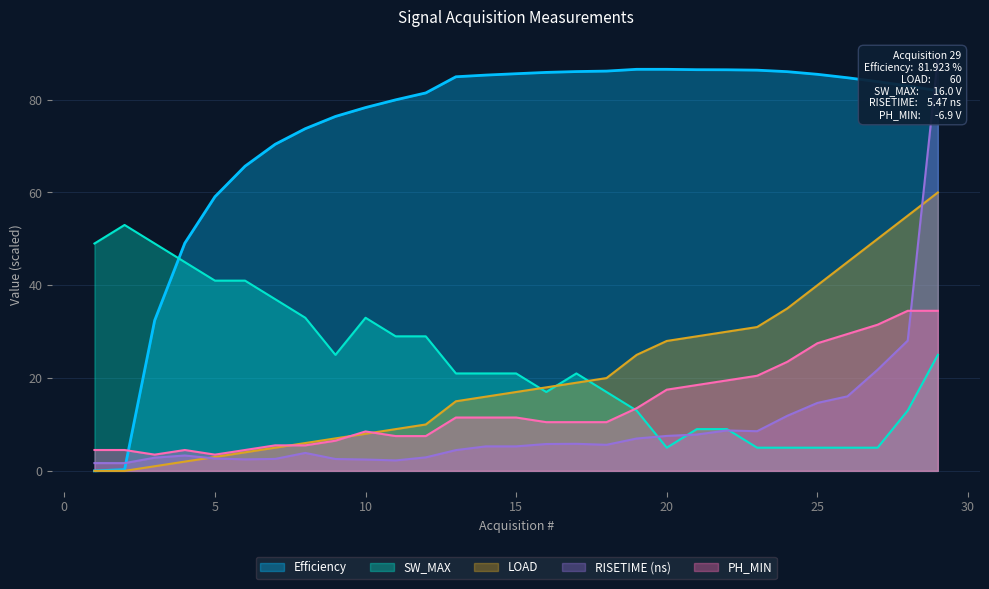

List the series in order of their peak value, lowest first.

PH_MIN, SW_MAX, LOAD, Efficiency, RISETIME_ns